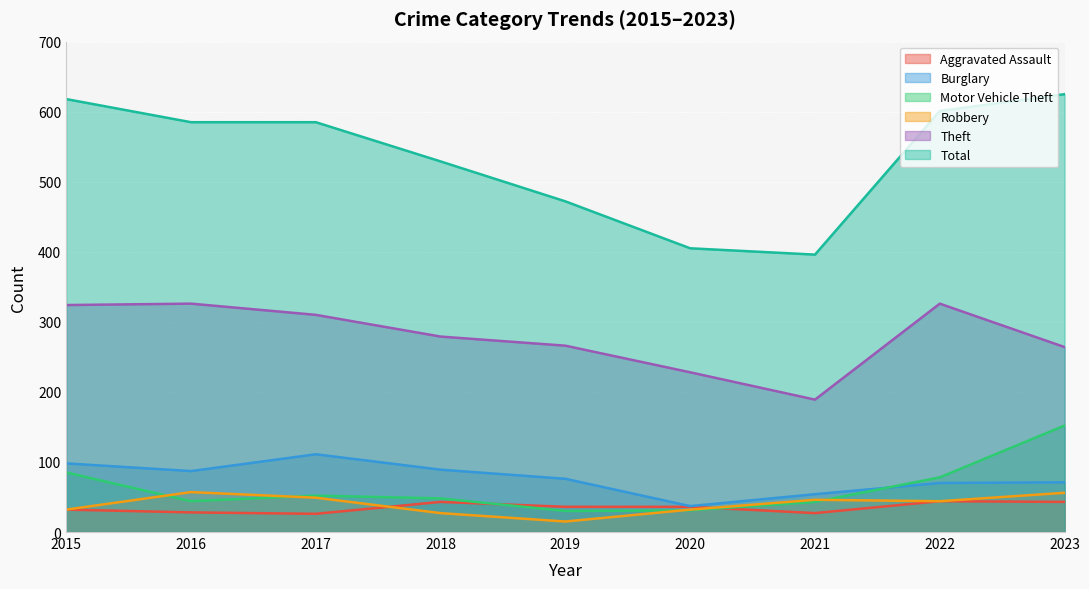

The Burglary series shows 58 at 2020. True or false?

False